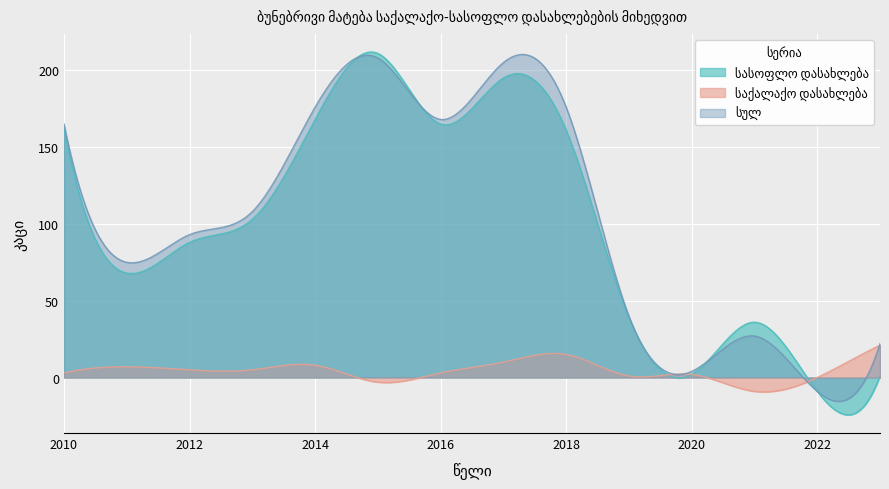

True or false: სულ has more than 1 points higher than both neighbors.

True